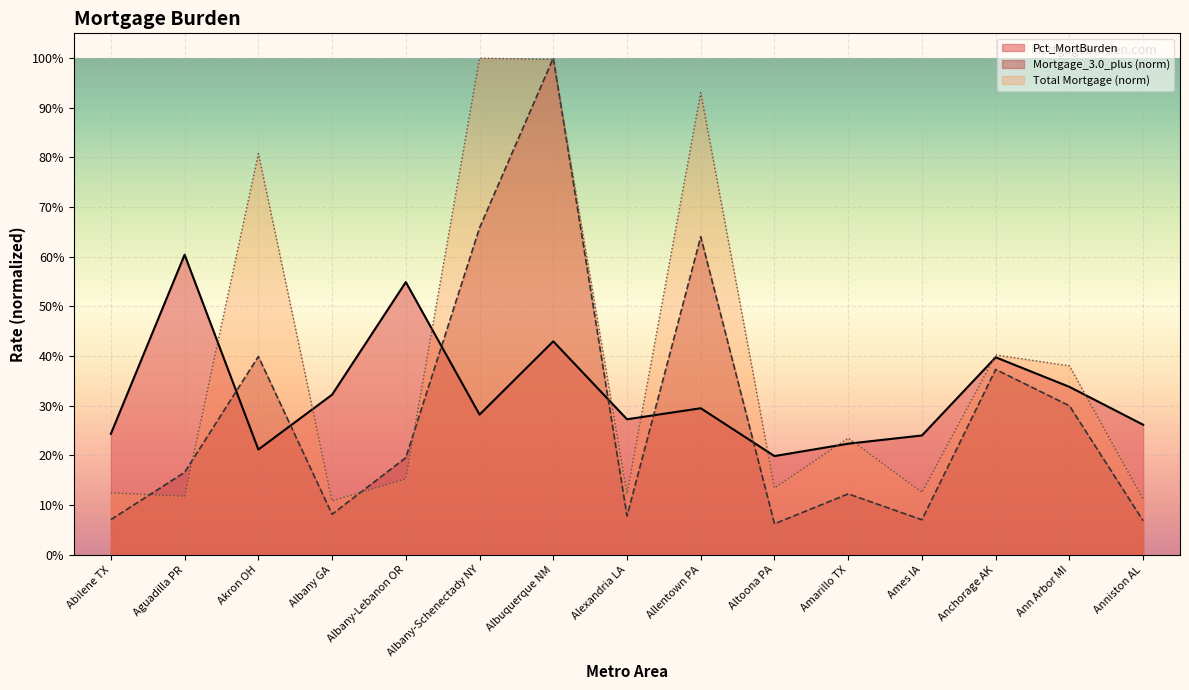

True or false: the data has more than 0 interior local peaks.

True